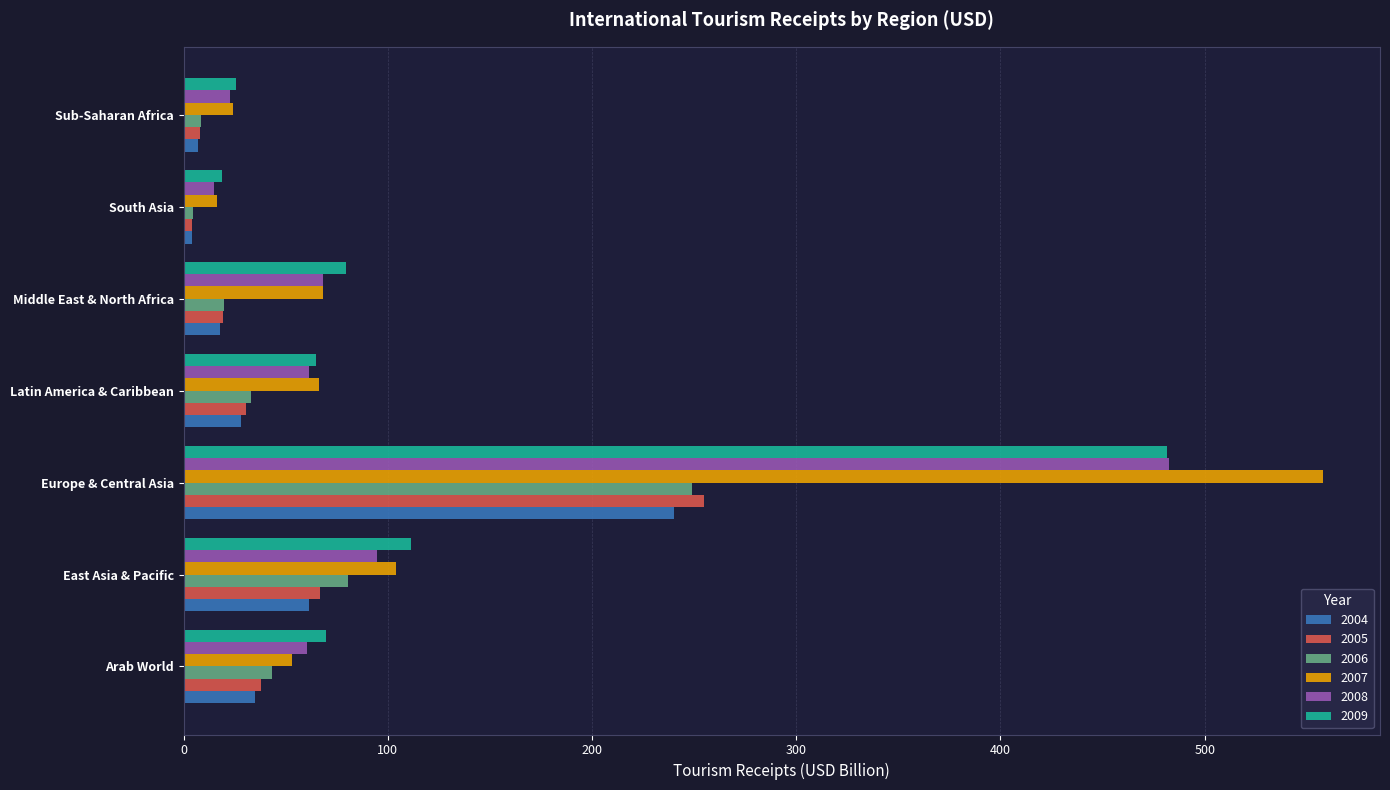

How many categories are shown in the chart?

7